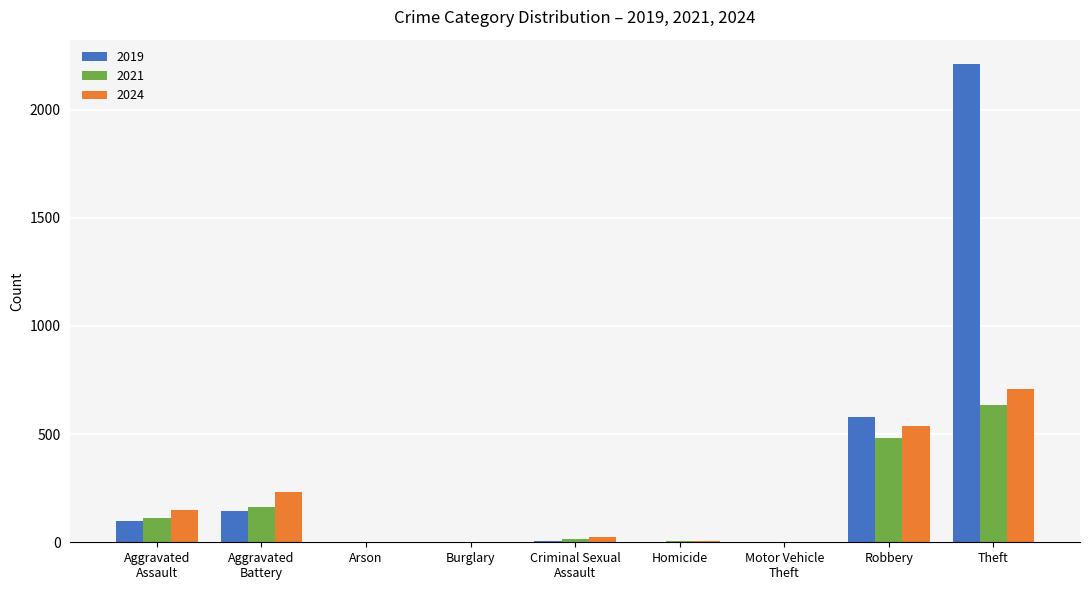

The 2021 series shows 228 at Theft. True or false?

False